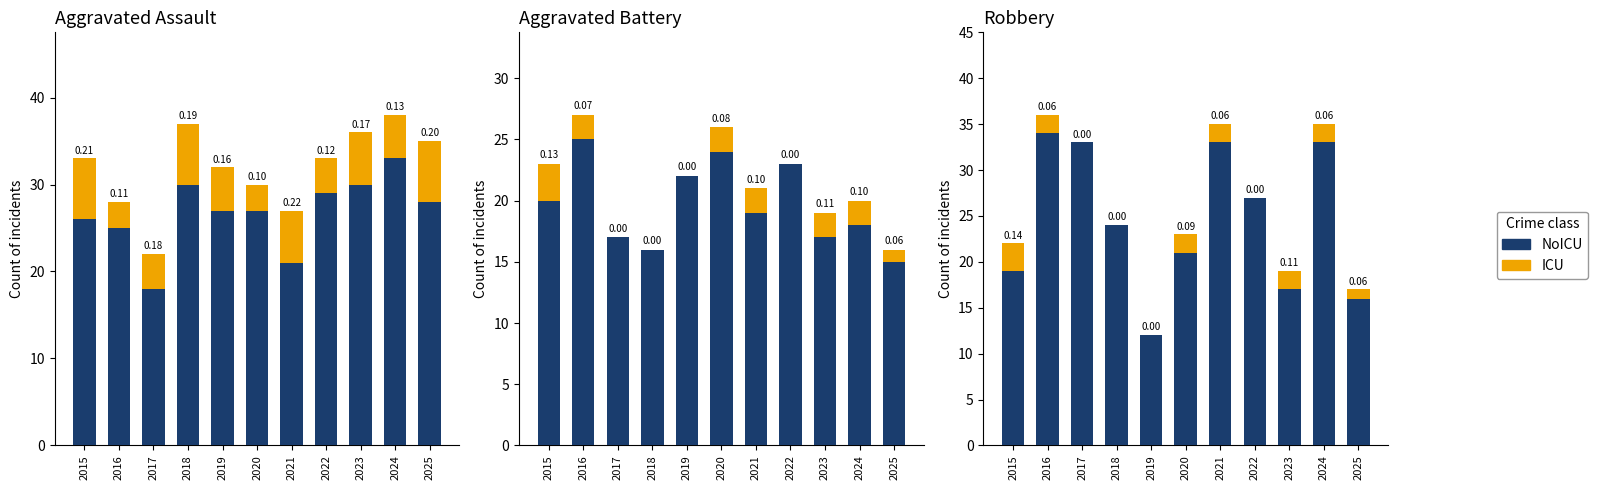

What is the value of the NoICU bar at the 7th from the left?

33